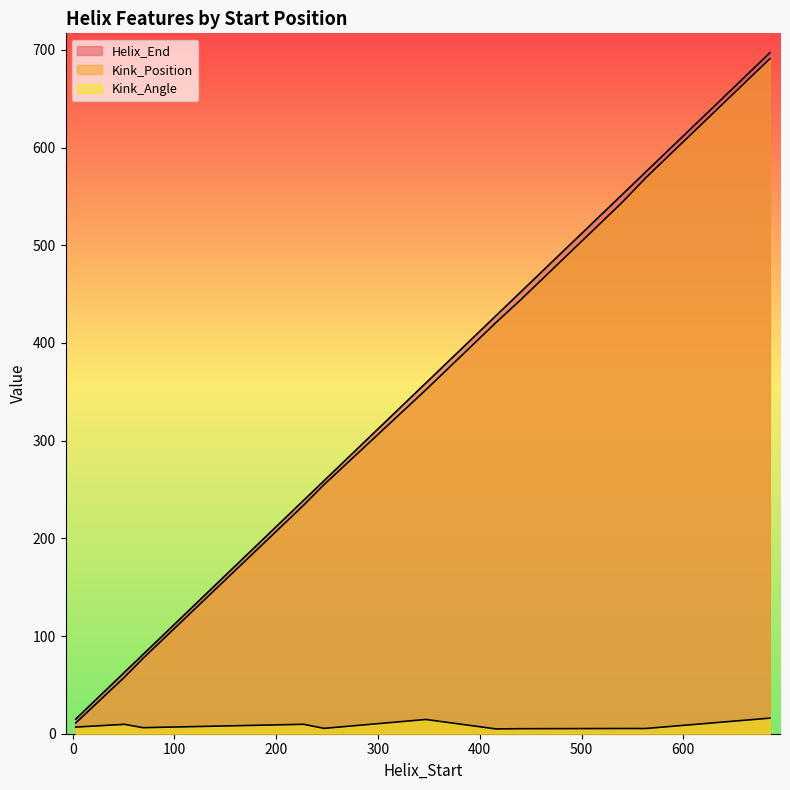

How many lines are shown in the chart?

3